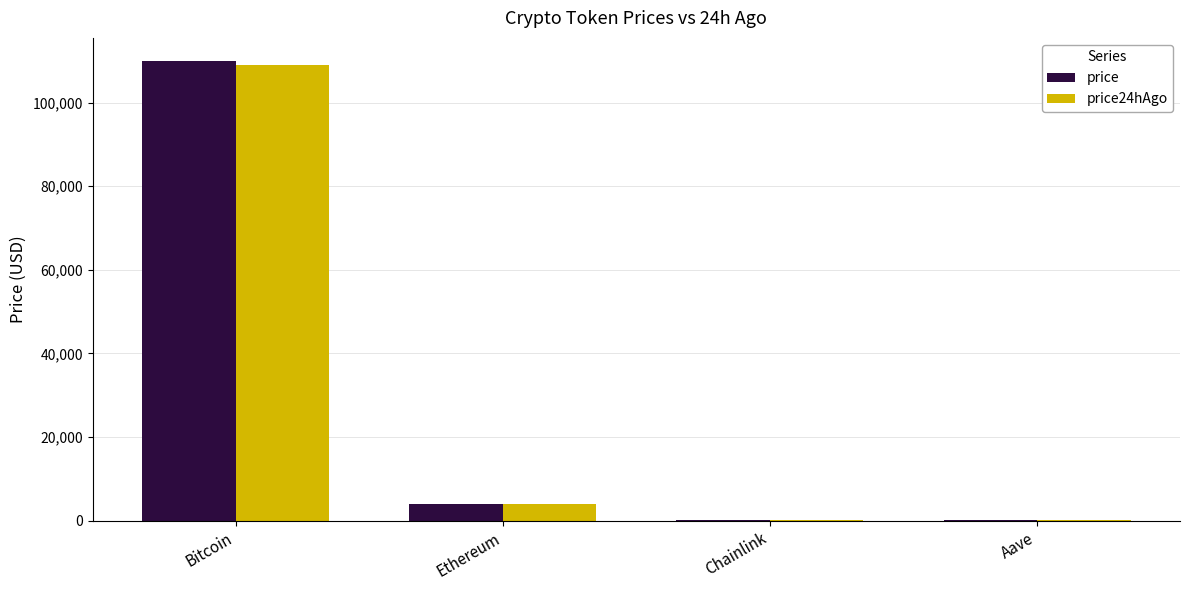

At which category is the sum across all series the highest?

Bitcoin